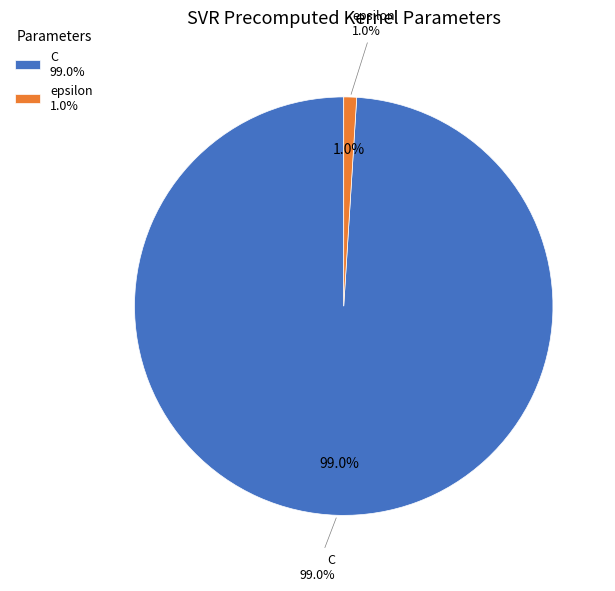

To the nearest percent, what is the difference between the largest and smallest slice percentages?

98%